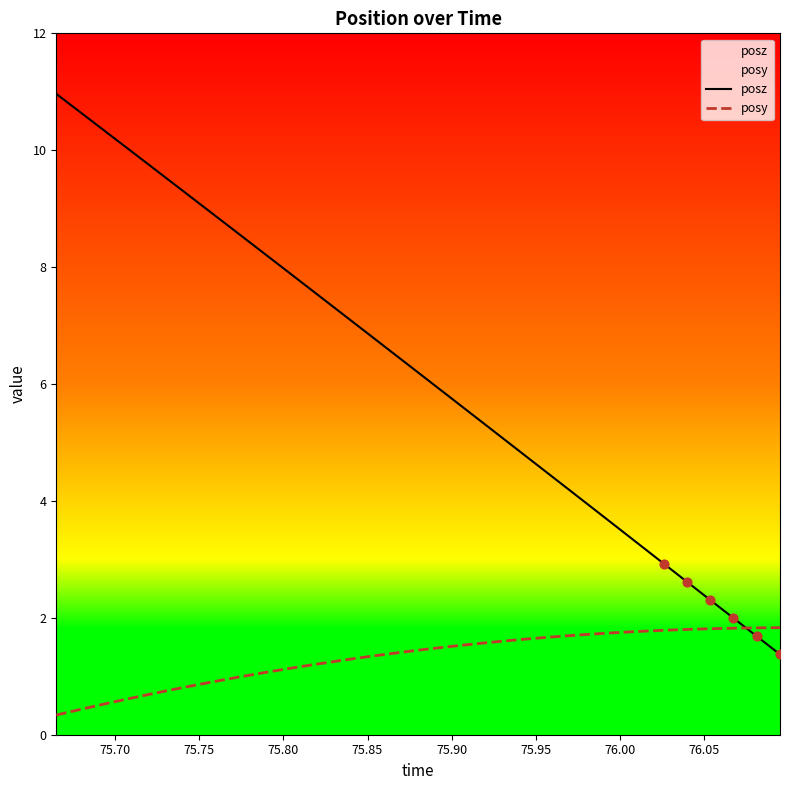

Which series reaches the minimum Y coordinate?

posy